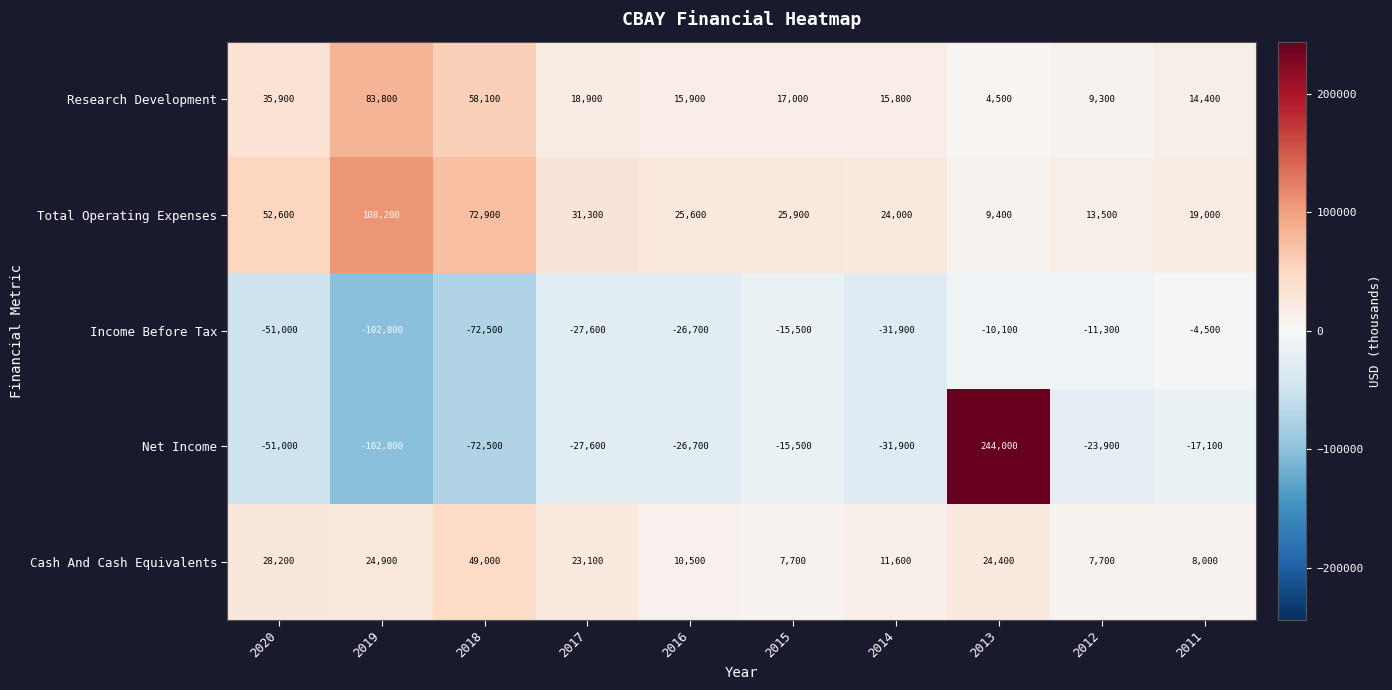

At which category is the sum across all series the highest?

2013